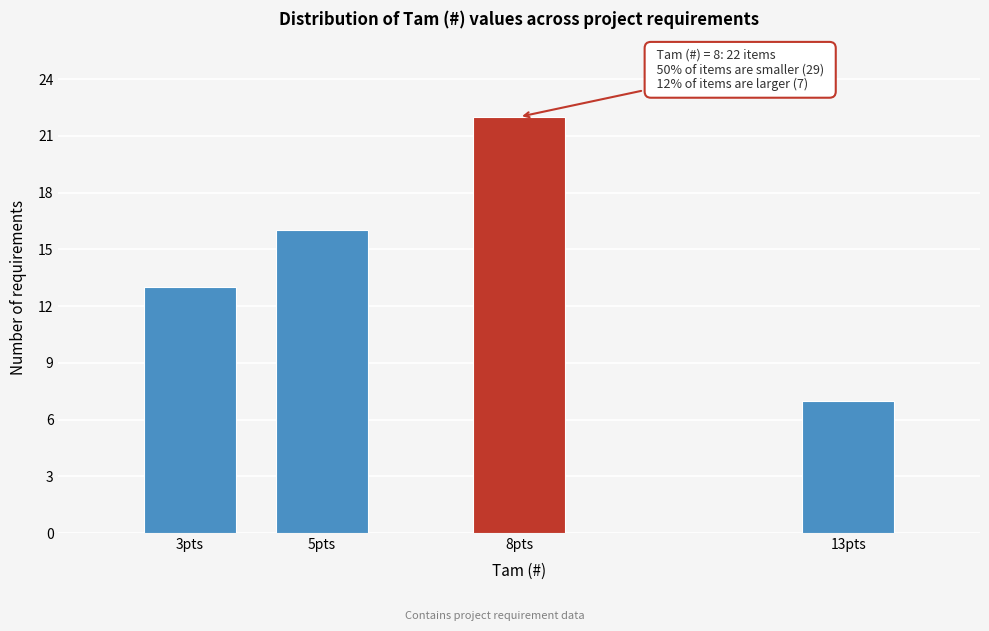

Reading right to left, transcribe all the data shown in this chart.

7	22	16	13